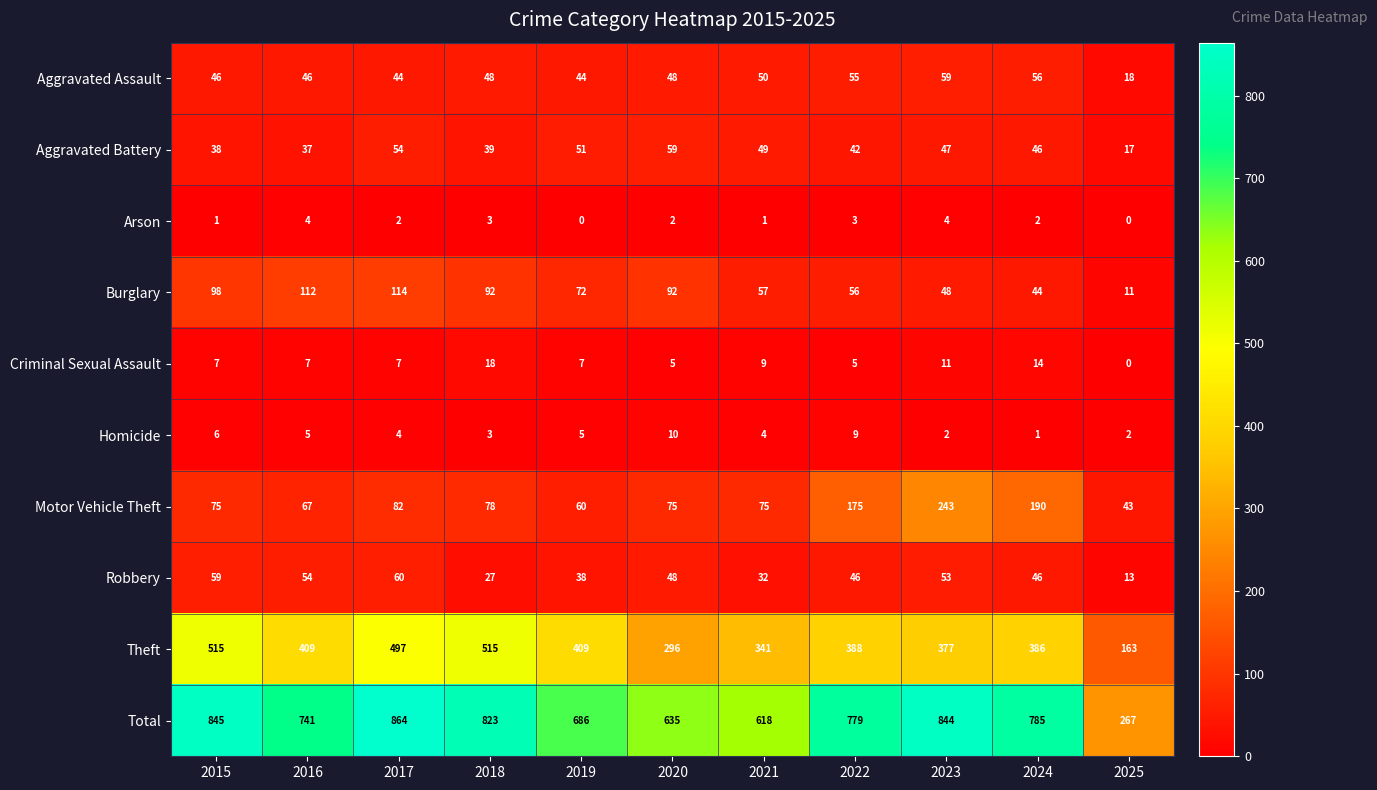

Which series changed the most between 2017 and 2023?

Motor Vehicle Theft